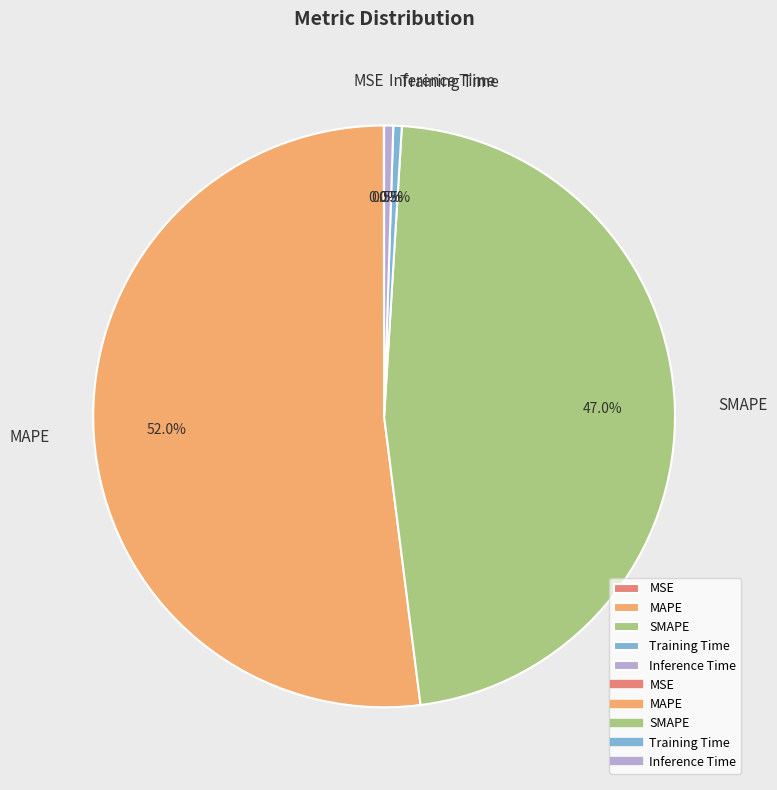

To the nearest percent, what is the average slice percentage?

20%